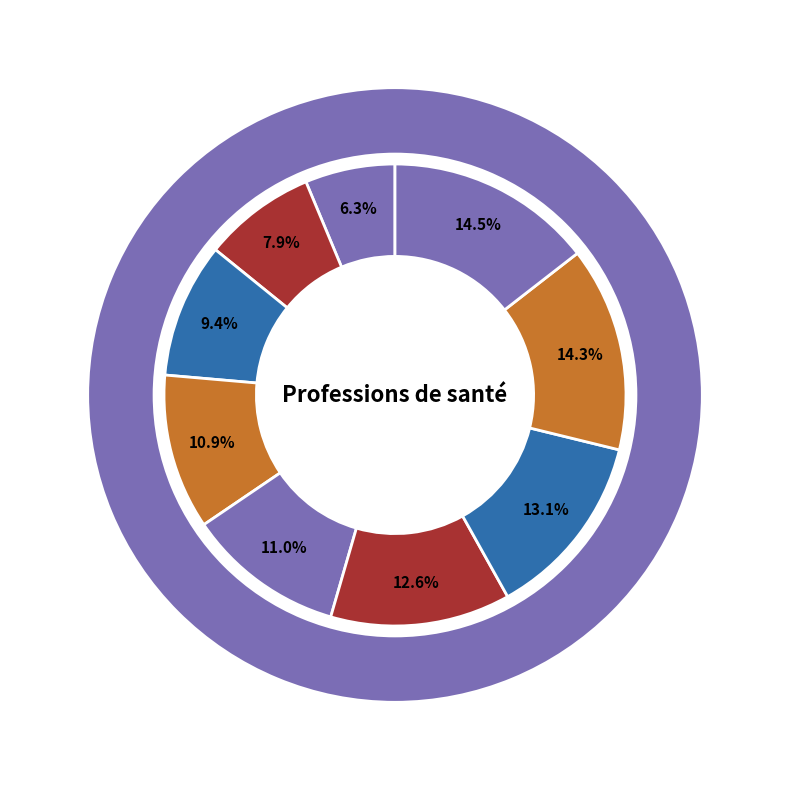

Which slice is the largest?

Orthoptiste